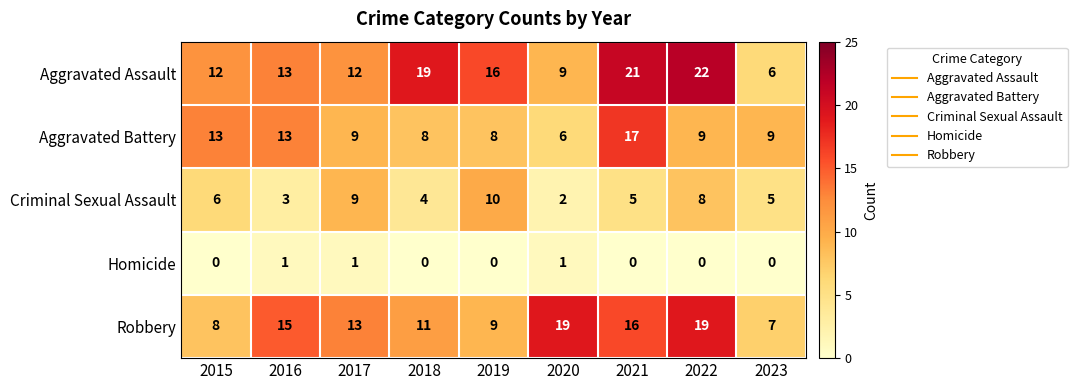

What is the sum of the Aggravated Assault values at 2020 and 2017?

21